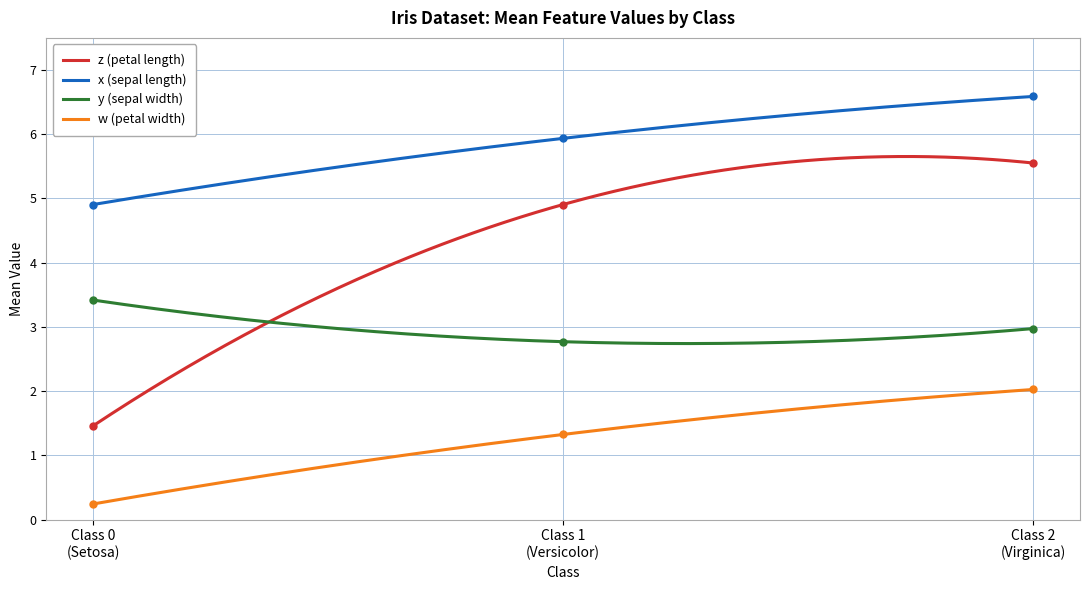

True or false: y (sepal width) and w (petal width) cross at least once.

False